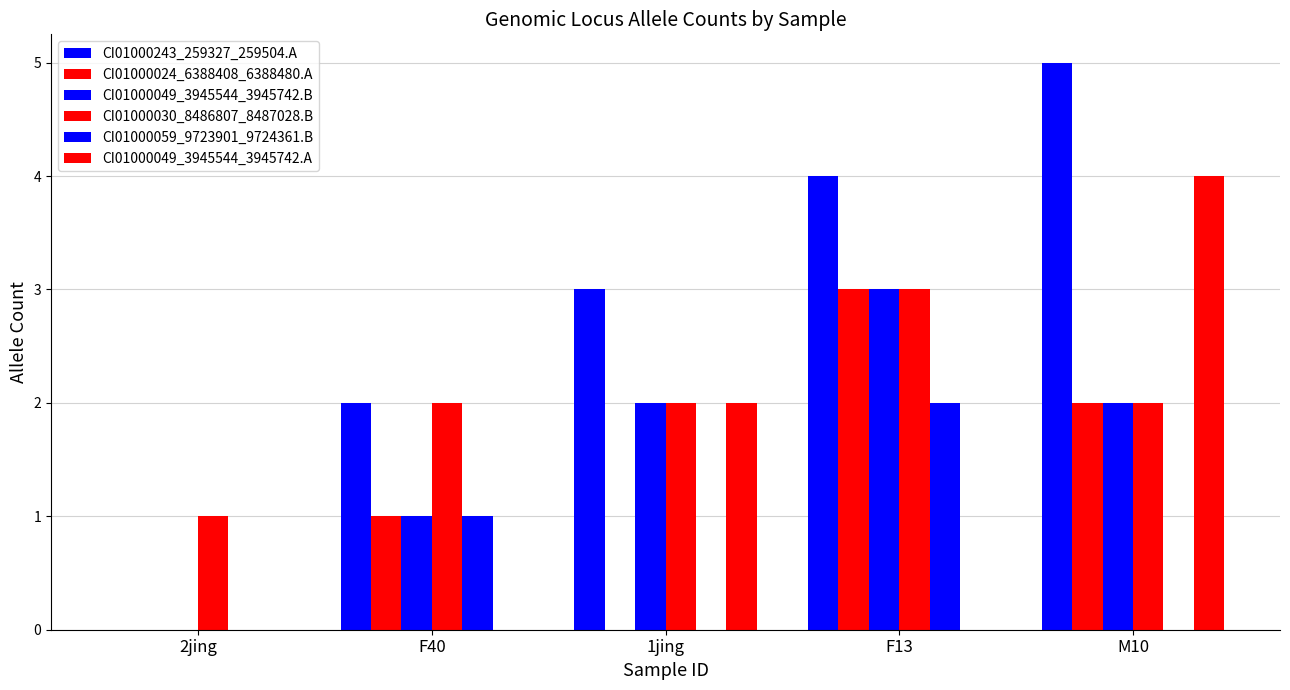

What is the highest value of the CI01000243_259327_259504.A series?

5